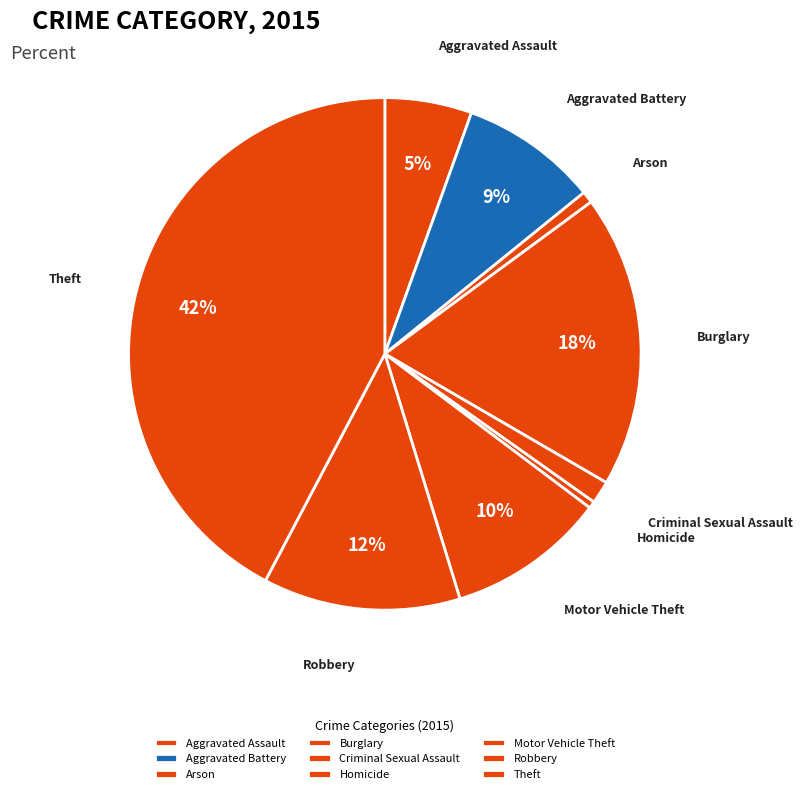

Combined, do Aggravated Battery and Burglary account for over 50%?

No